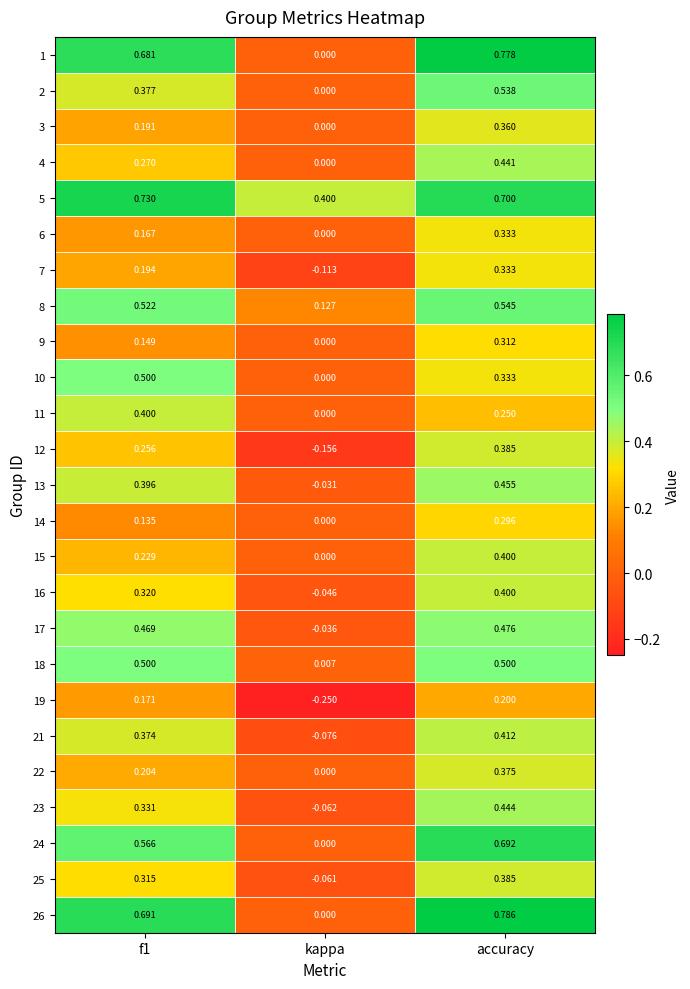

Which label corresponds to the smallest value in the chart?

kappa